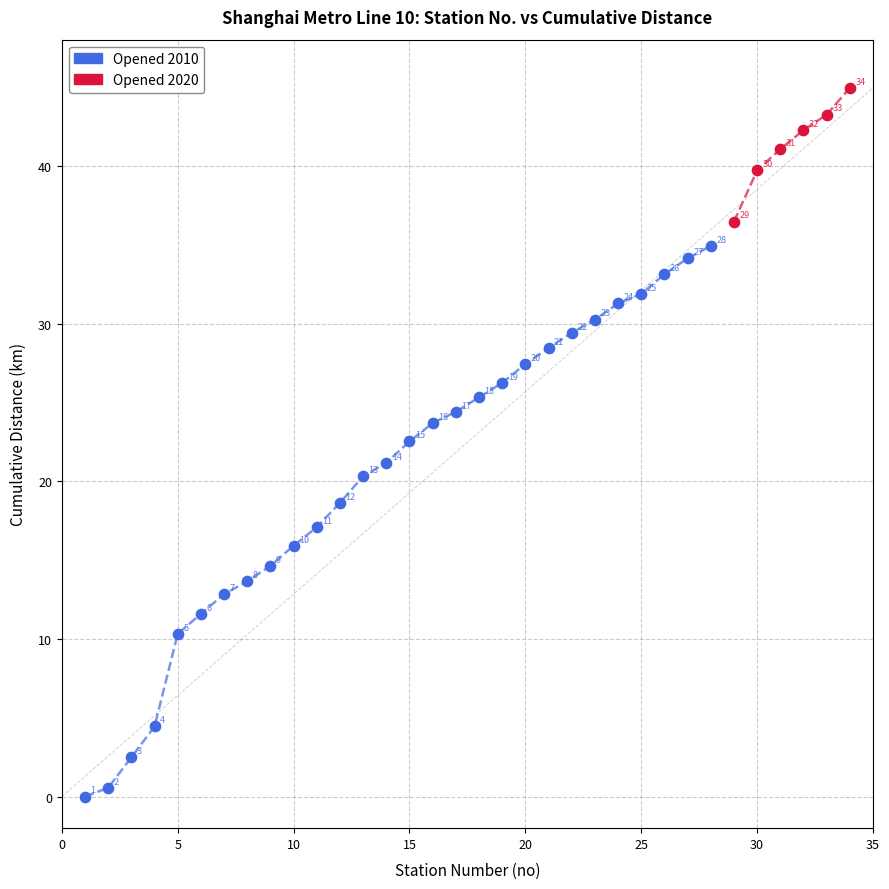

Which series has the largest Y range (max minus min)?

Opened 2010